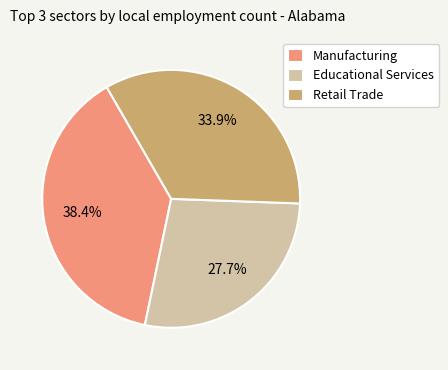

Which category has the biggest portion of the pie?

Manufacturing